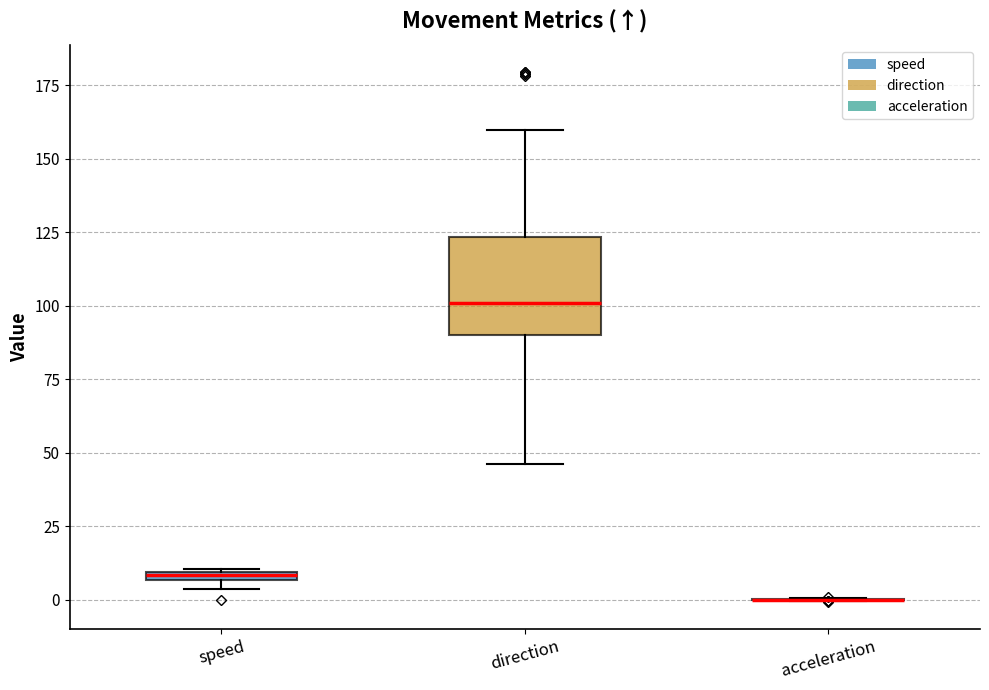

Where is the lower edge of the box for speed on the y-axis? The values are not printed on the chart, so give them approximately, as read against the axis.

5